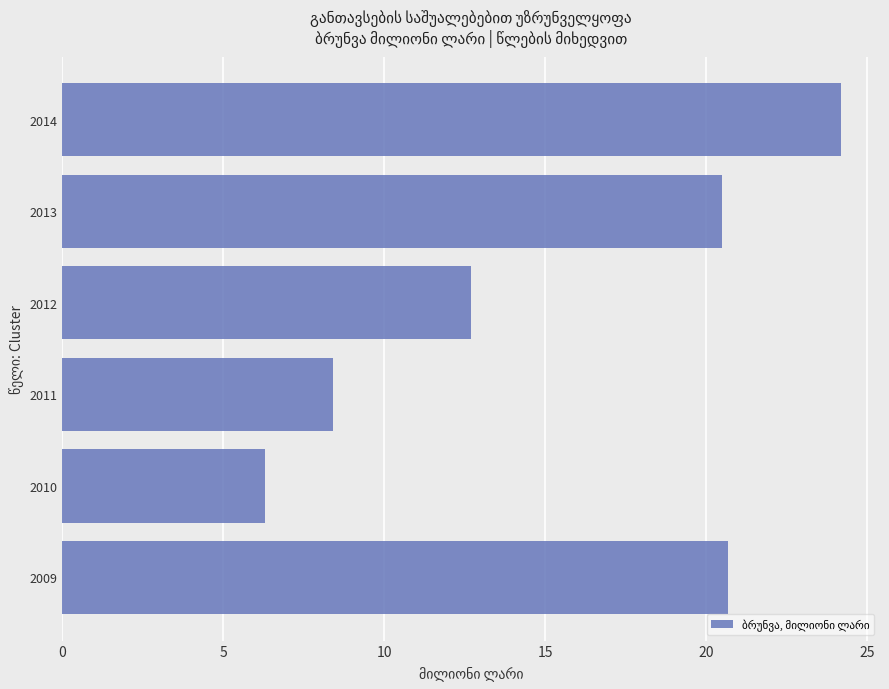

What is the sum of all values?

92.8